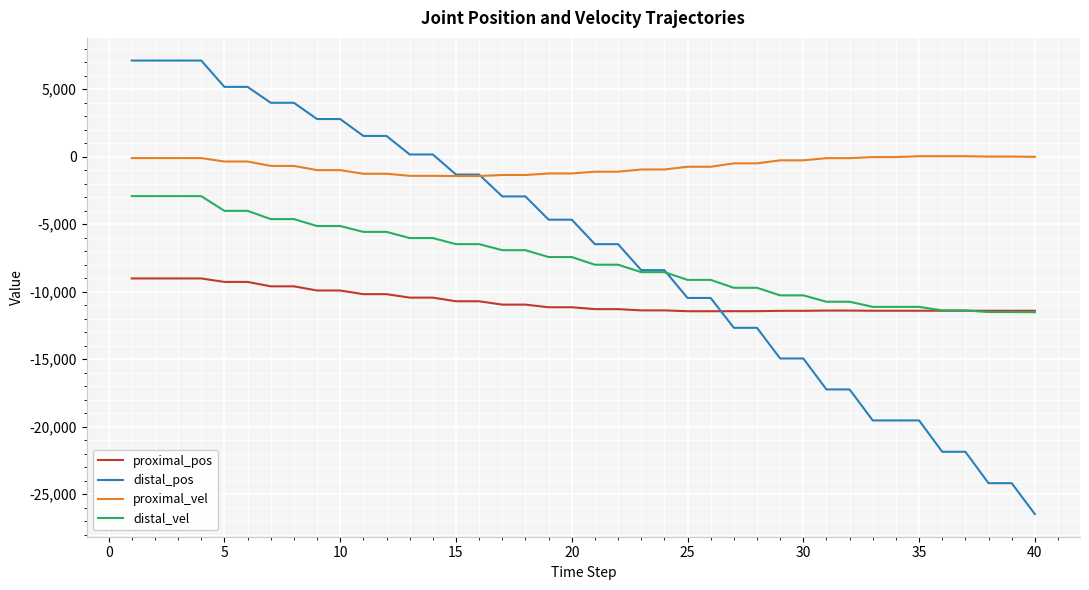

Which series has the largest total across all categories?

proximal_vel